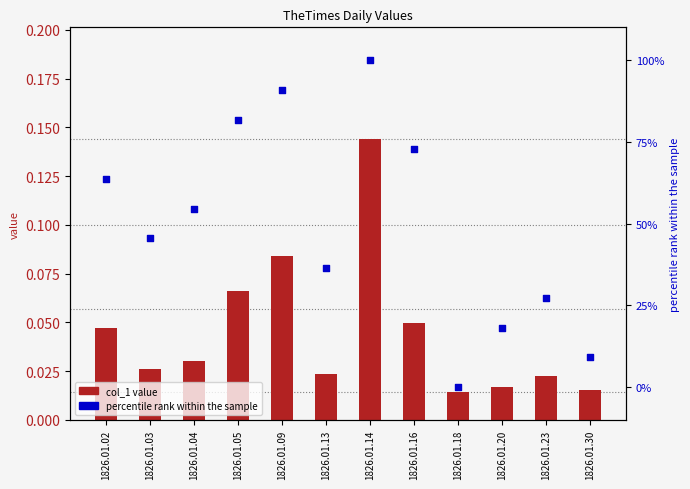

Which series reaches the maximum Y coordinate?

percentile rank